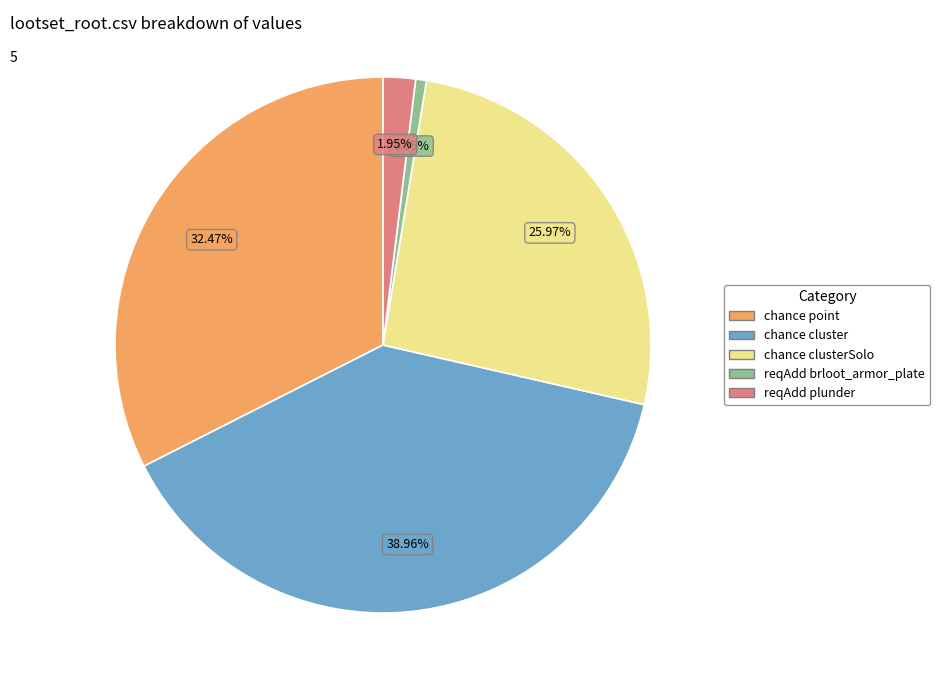

How many slices are in this pie chart?

5